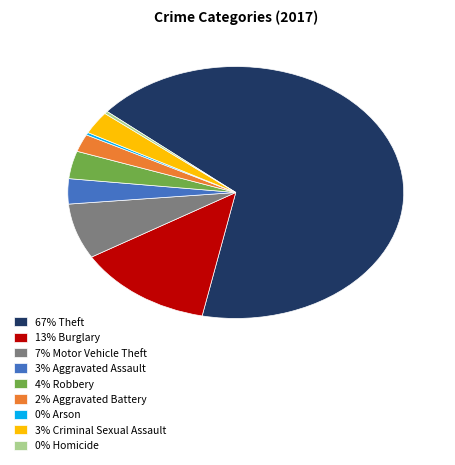

Is there any slice that represents more than half of the pie?

Yes